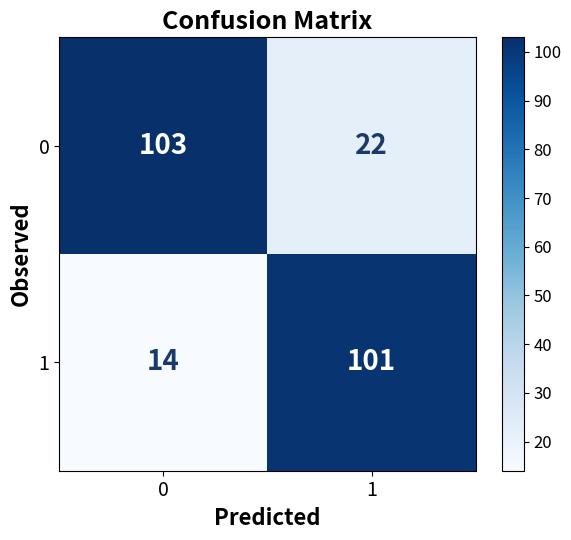

Is it true that 0 equals 35 at 1?

False